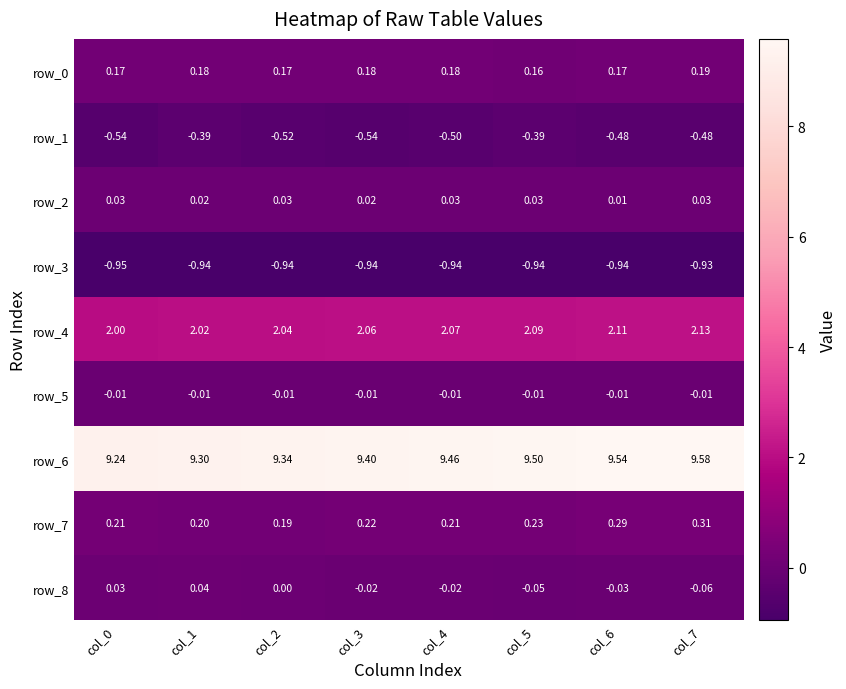

Is the value of row_2 at col_0 greater than the value of row_6 at col_1?

No